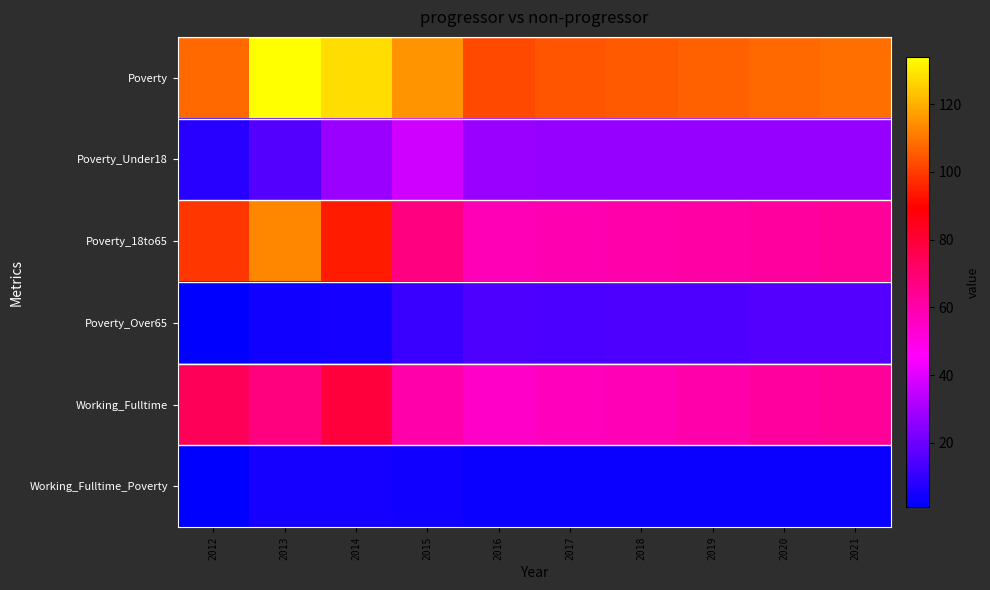

What is the total value across all series at 2017?

264